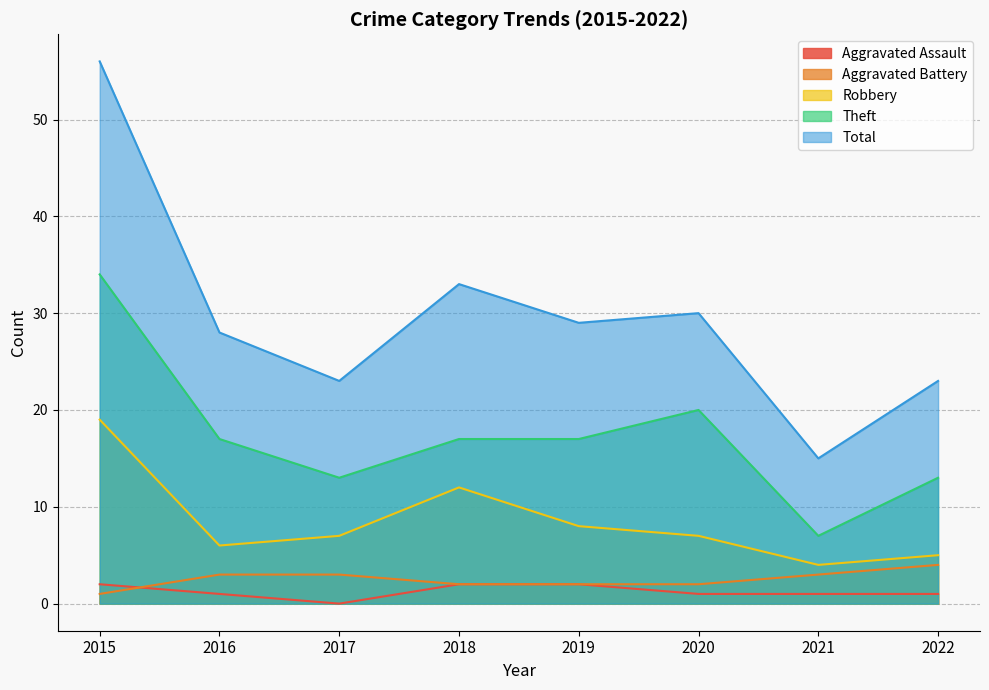

List the series in order of their peak value, highest first.

Total, Theft, Robbery, Aggravated Battery, Aggravated Assault